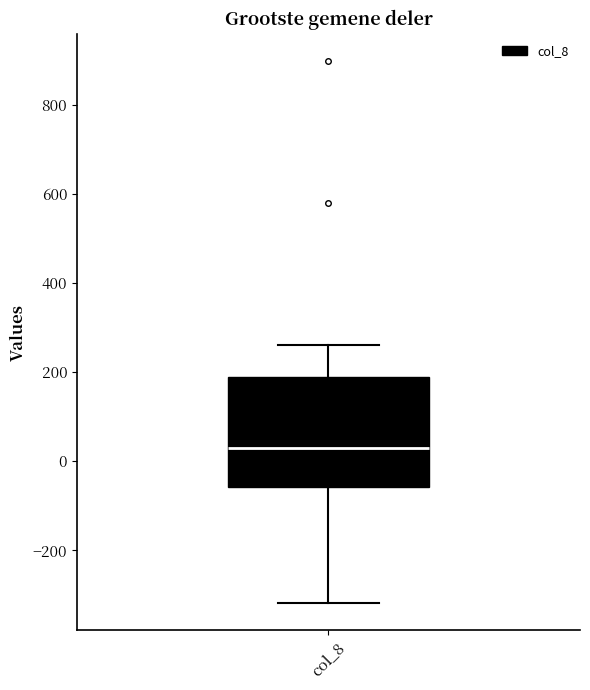

Read this box plot against the y-axis: the position of the median line, the range covered by the box, and the ends of both whiskers. The values are not printed on the chart, so give them approximately, as read against the axis.

median 20, box -60 to 180, whiskers -320 to 260